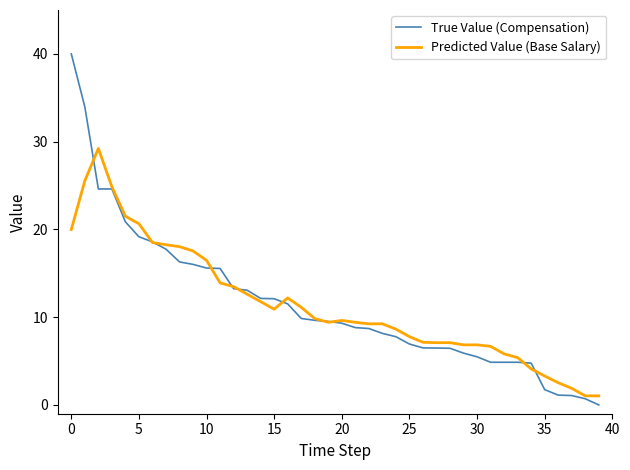

Which series ends up on top after the final intersection of Predicted Value (Base Salary) and True Value (Compensation)?

Predicted Value (Base Salary)